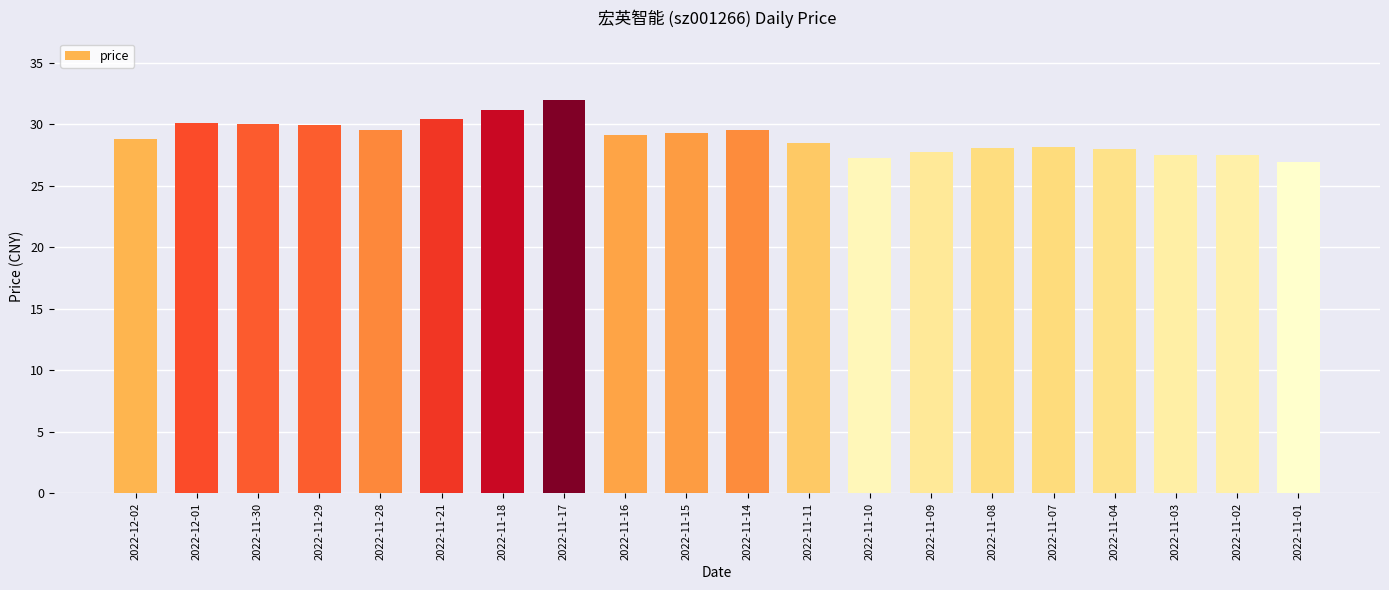

What is the label of the 4th bar from the right?

2022-11-04